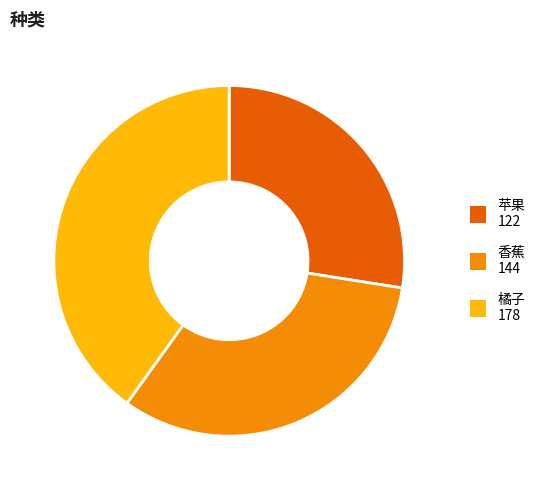

The 香蕉 slice represents 32% of the pie. True or false?

True